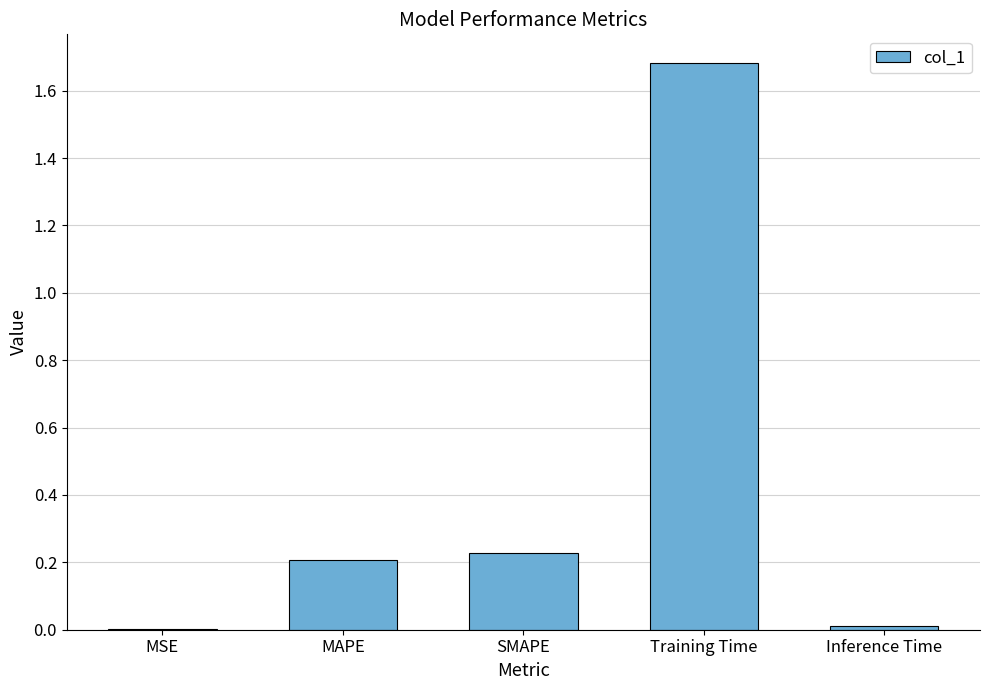

Is it true that the value at SMAPE is 0.3?

False